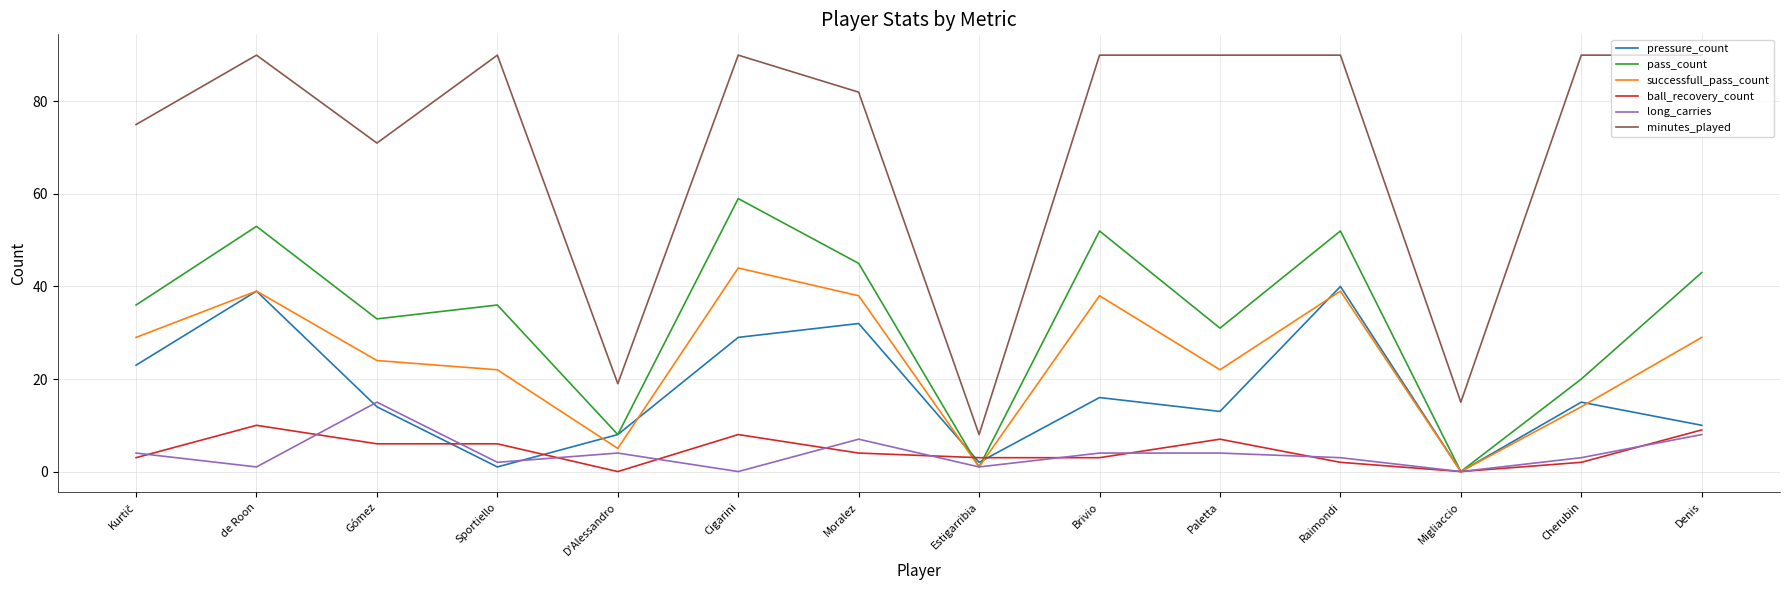

What position from the right is Cigarini?

9